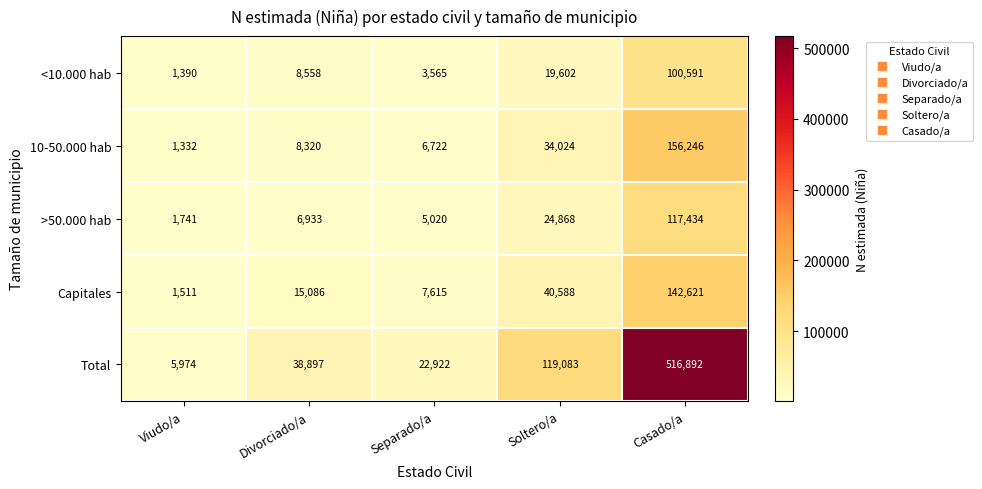

At how many categories does at least one series exceed 243392?

1